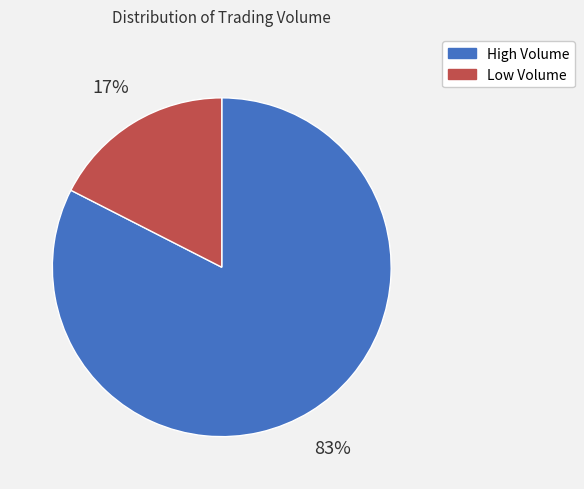

Does any single category account for the majority?

Yes